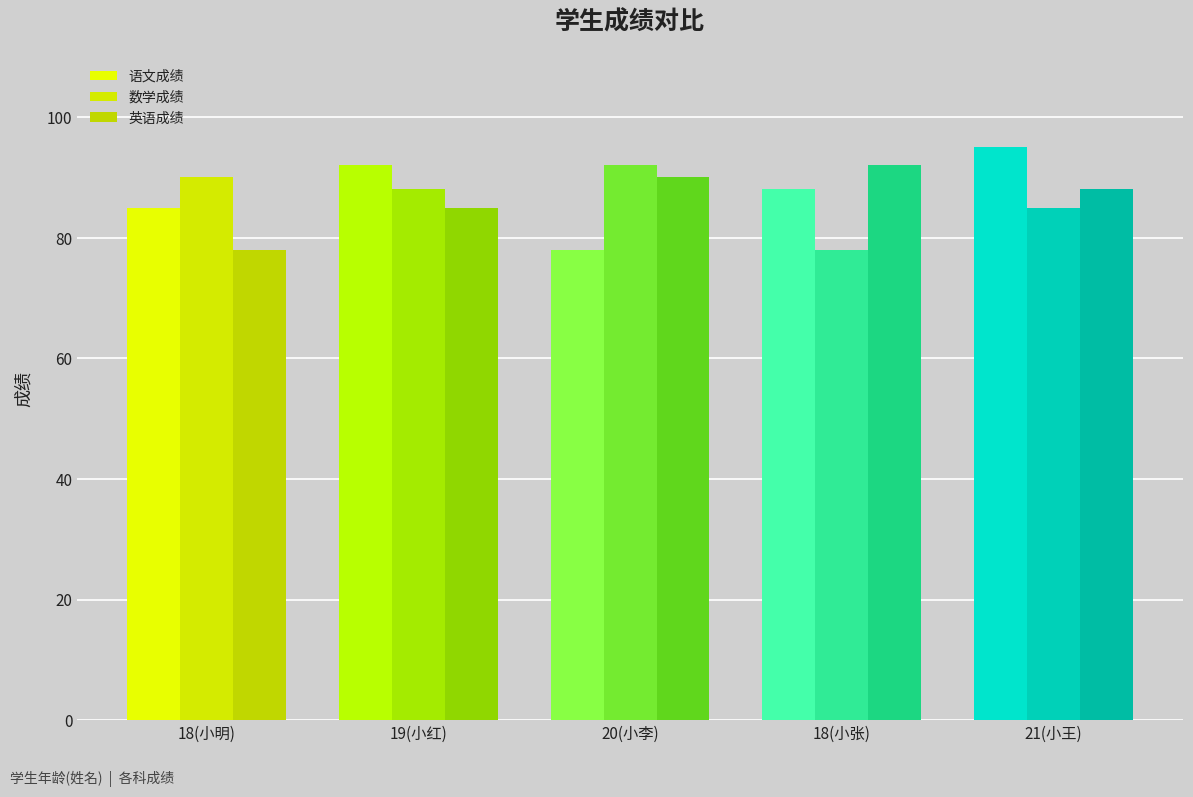

At which label does 数学成绩 reach its minimum?

18(小张)